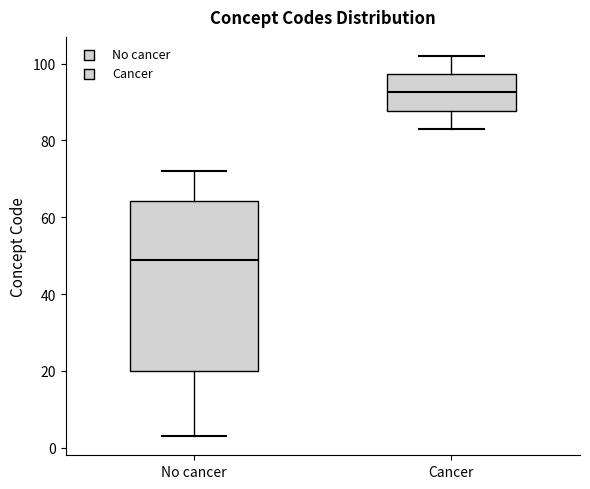

Reading left to right, transcribe this box plot: for each box, give where its median line is, the range the box spans, and where its two whiskers end, as read against the y-axis. The values are not printed on the chart, so give them approximately, as read against the axis.

No cancer: median 50, box 20 to 64, whiskers 4 to 72
Cancer: median 92, box 88 to 98, whiskers 84 to 102